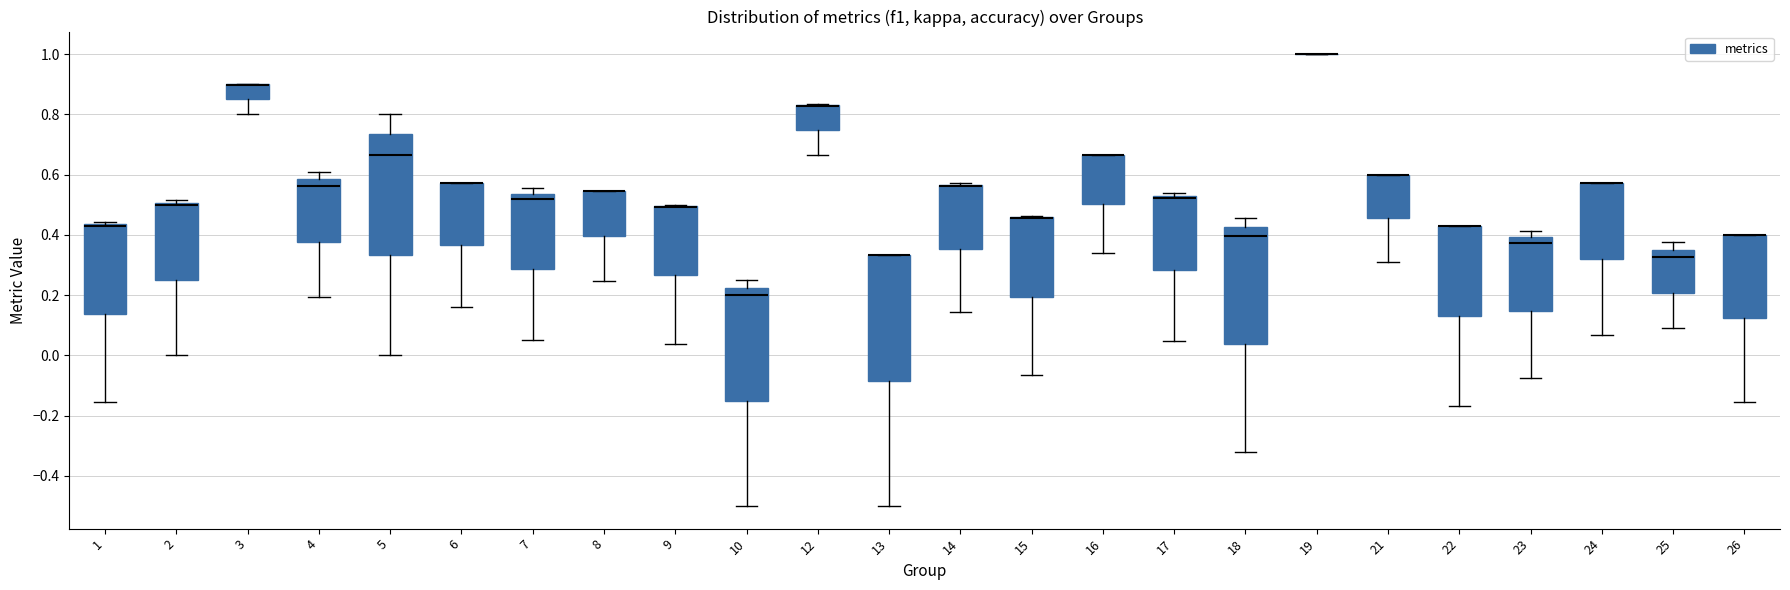

Reading left to right, transcribe this box plot: for each box, give where its median line is, the range the box spans, and where its two whiskers end, as read against the y-axis. The values are not printed on the chart, so give them approximately, as read against the axis.

1: median 0.44 (just below the box's upper edge), box 0.14 to 0.44, whiskers -0.16 to 0.44 (just above the box's upper edge)
2: median 0.50 (just below the box's upper edge), box 0.26 to 0.50, whiskers 0.00 to 0.52
3: median 0.90 (drawn on the box's upper edge), box 0.84 to 0.90, whiskers 0.80 to 0.90
4: median 0.56, box 0.38 to 0.58, whiskers 0.20 to 0.60
5: median 0.66, box 0.34 to 0.74, whiskers 0.00 to 0.80
6: median 0.58 (drawn on the box's upper edge), box 0.36 to 0.58, whiskers 0.16 to 0.58
7: median 0.52, box 0.28 to 0.54, whiskers 0.06 to 0.56
8: median 0.54 (drawn on the box's upper edge), box 0.40 to 0.54, whiskers 0.24 to 0.54
9: median 0.50 (drawn on the box's upper edge), box 0.26 to 0.50, whiskers 0.04 to 0.50
10: median 0.20, box -0.14 to 0.22, whiskers -0.50 to 0.26
12: median 0.82 (drawn on the box's upper edge), box 0.74 to 0.84, whiskers 0.66 to 0.84
13: median 0.34 (drawn on the box's upper edge), box -0.08 to 0.34, whiskers -0.50 to 0.34
14: median 0.56 (drawn on the box's upper edge), box 0.36 to 0.56, whiskers 0.14 to 0.58
15: median 0.46 (drawn on the box's upper edge), box 0.20 to 0.46, whiskers -0.06 to 0.46
16: median 0.66 (drawn on the box's upper edge), box 0.50 to 0.66, whiskers 0.34 to 0.66
17: median 0.52 (just below the box's upper edge), box 0.28 to 0.52, whiskers 0.04 to 0.54
18: median 0.40, box 0.04 to 0.42, whiskers -0.32 to 0.46
19: box collapsed to a line at 1.00, whiskers 1.00 to 1.00
21: median 0.60 (drawn on the box's upper edge), box 0.46 to 0.60, whiskers 0.32 to 0.60
22: median 0.42 (drawn on the box's upper edge), box 0.14 to 0.42, whiskers -0.16 to 0.42
23: median 0.38, box 0.14 to 0.40, whiskers -0.08 to 0.42
24: median 0.58 (drawn on the box's upper edge), box 0.32 to 0.58, whiskers 0.06 to 0.58
25: median 0.32, box 0.20 to 0.36, whiskers 0.10 to 0.38
26: median 0.40 (drawn on the box's upper edge), box 0.12 to 0.40, whiskers -0.16 to 0.40